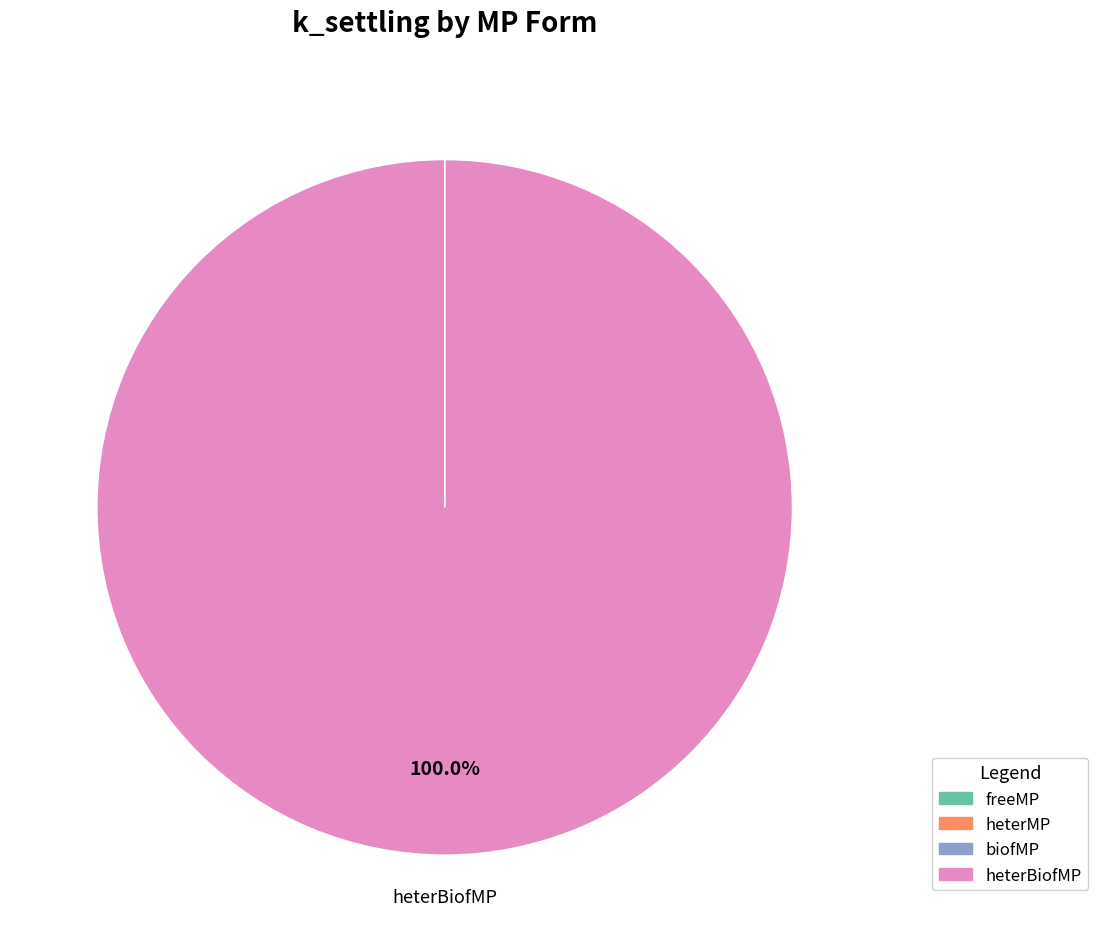

Which category has the biggest portion of the pie?

heterBiofMP